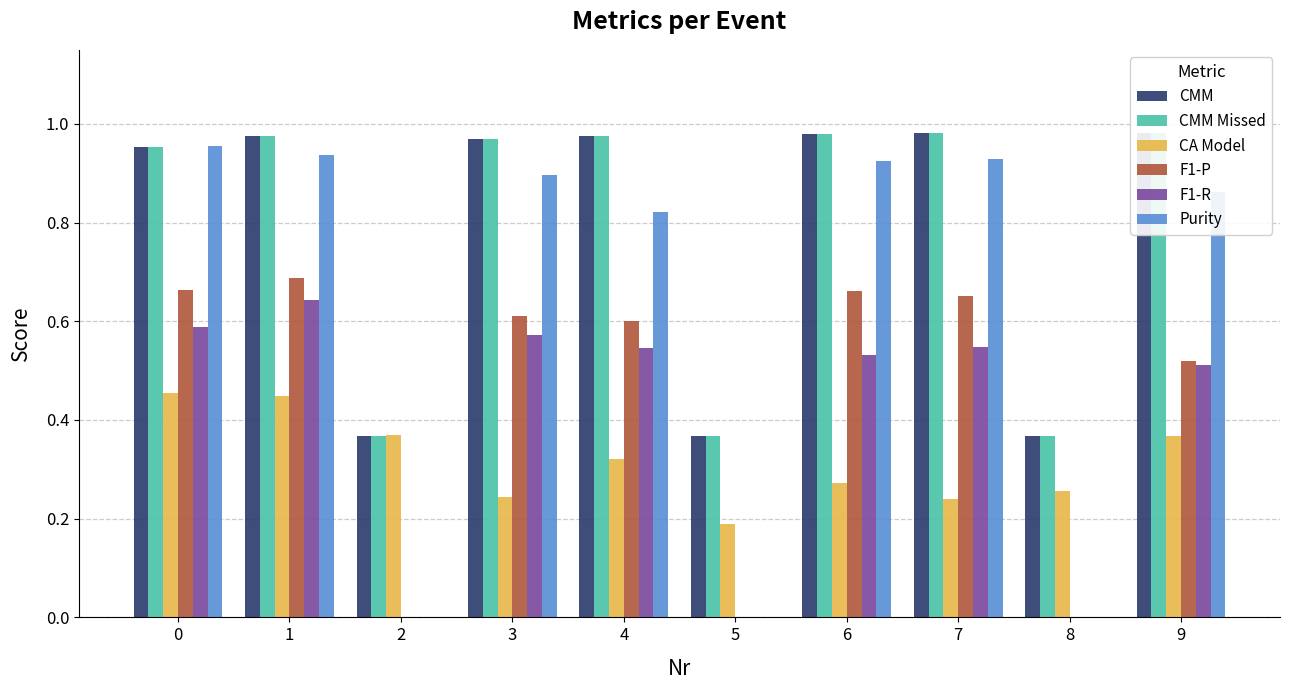

Does the chart contain stacked bars?

No